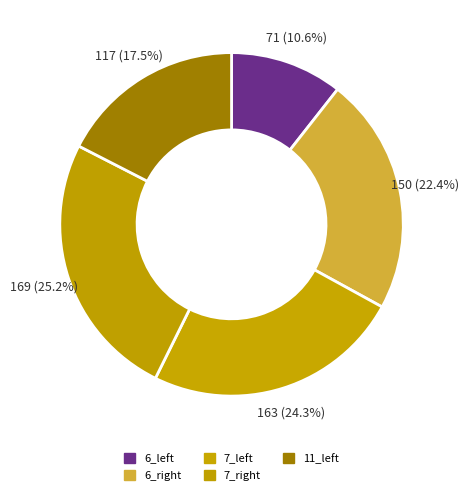

Approximately how many times larger is the value at 11_left compared to 6_right?

0.8